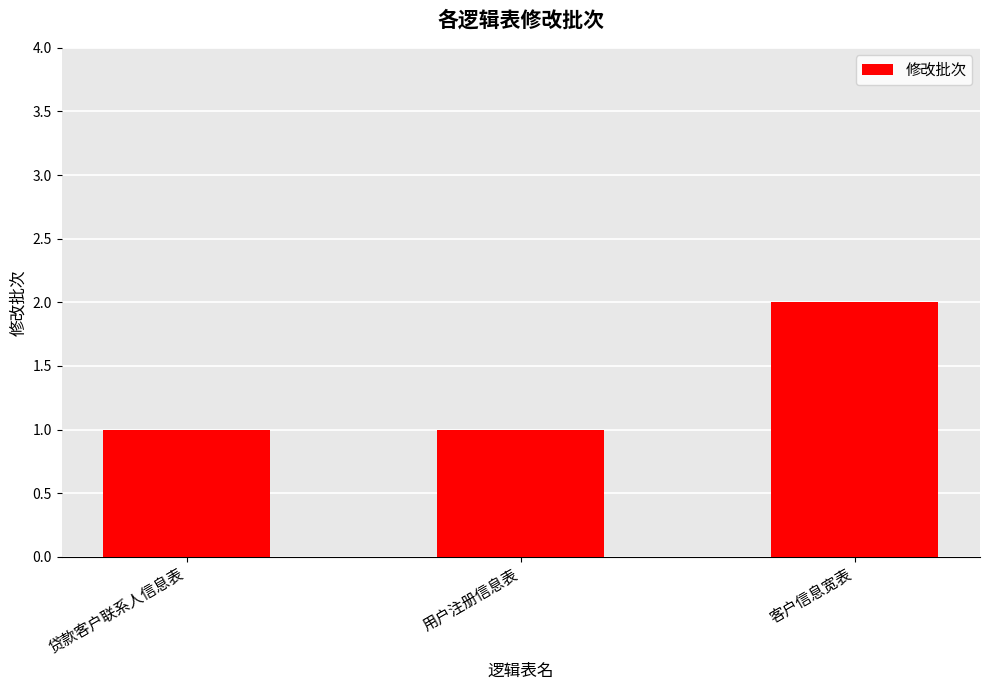

Which label corresponds to the largest value in the chart?

客户信息宽表